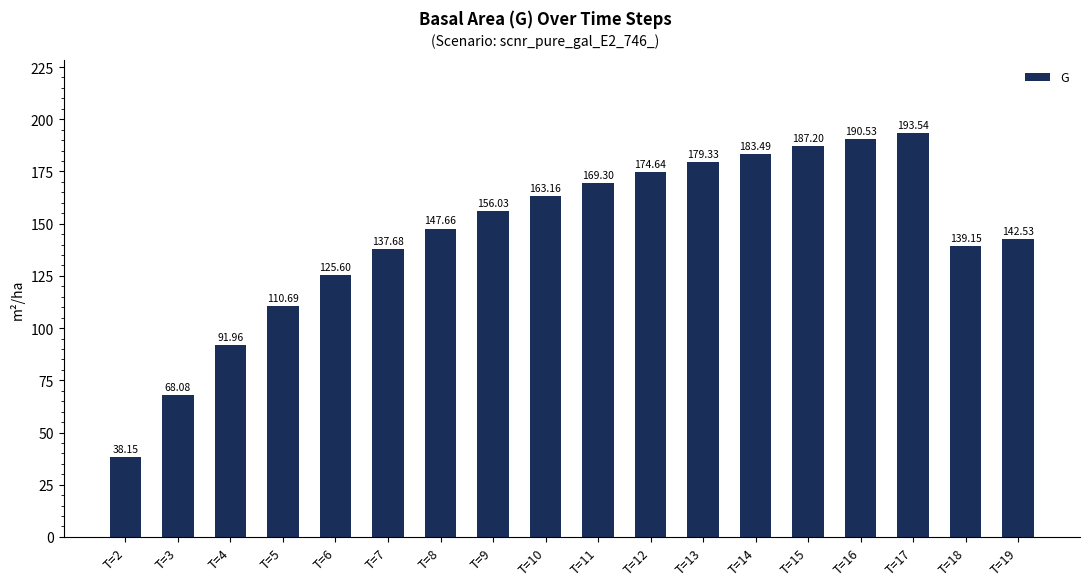

List the labels in order of value, smallest first.

T=2, T=3, T=4, T=5, T=6, T=7, T=18, T=19, T=8, T=9, T=10, T=11, T=12, T=13, T=14, T=15, T=16, T=17